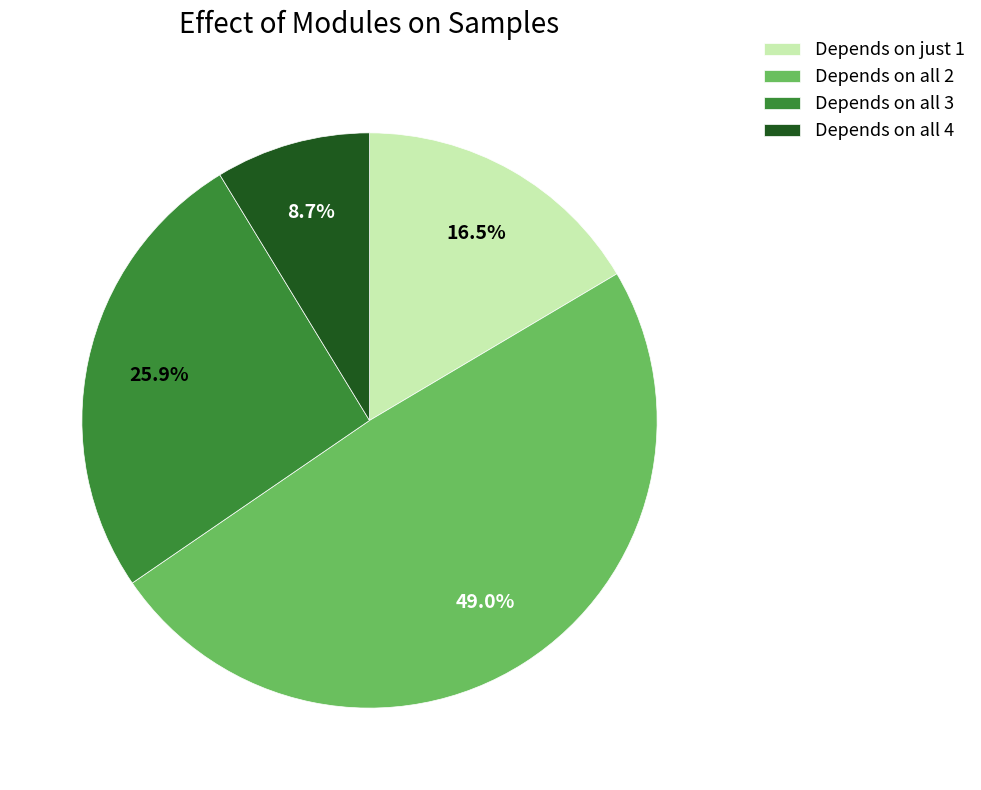

To the nearest percent, what is the difference between the largest and smallest slice percentages?

40%